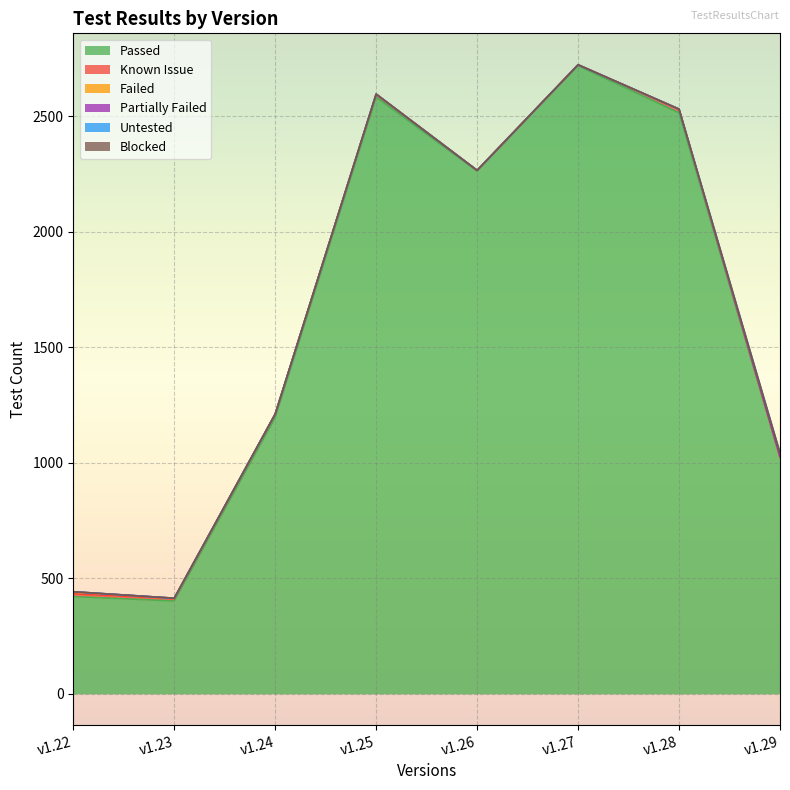

The Untested series shows 15 at v1.29. True or false?

True